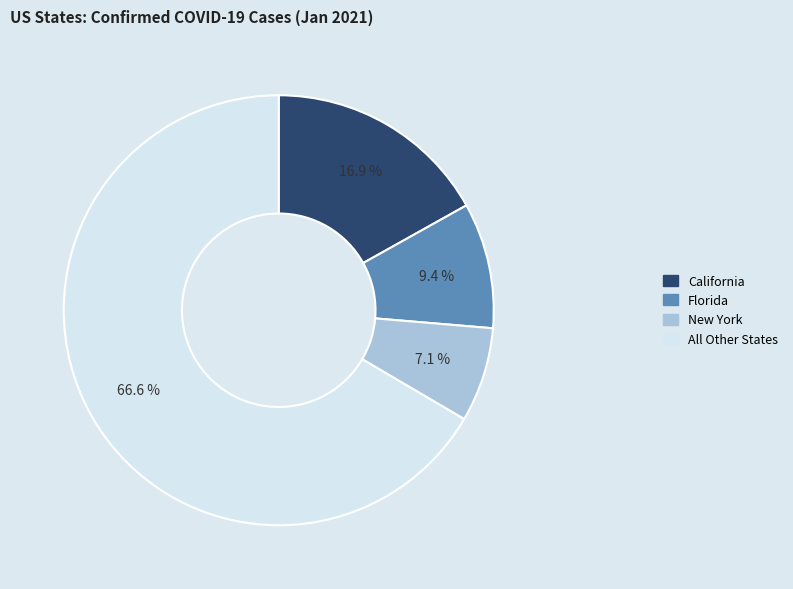

Does any single category account for the majority?

Yes